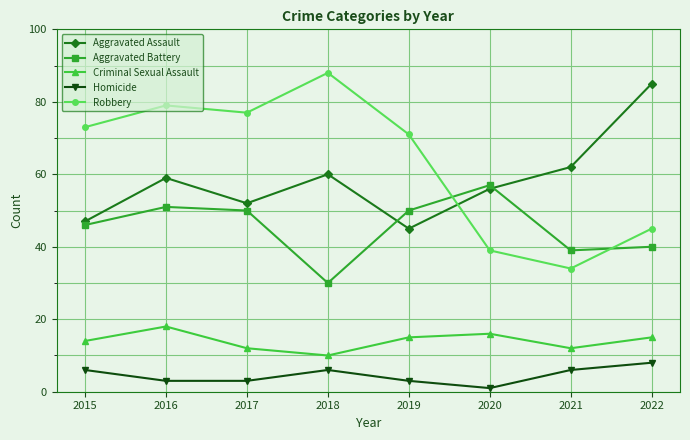

Rank the series at 2019 from highest to lowest value.

Robbery, Aggravated Battery, Aggravated Assault, Criminal Sexual Assault, Homicide